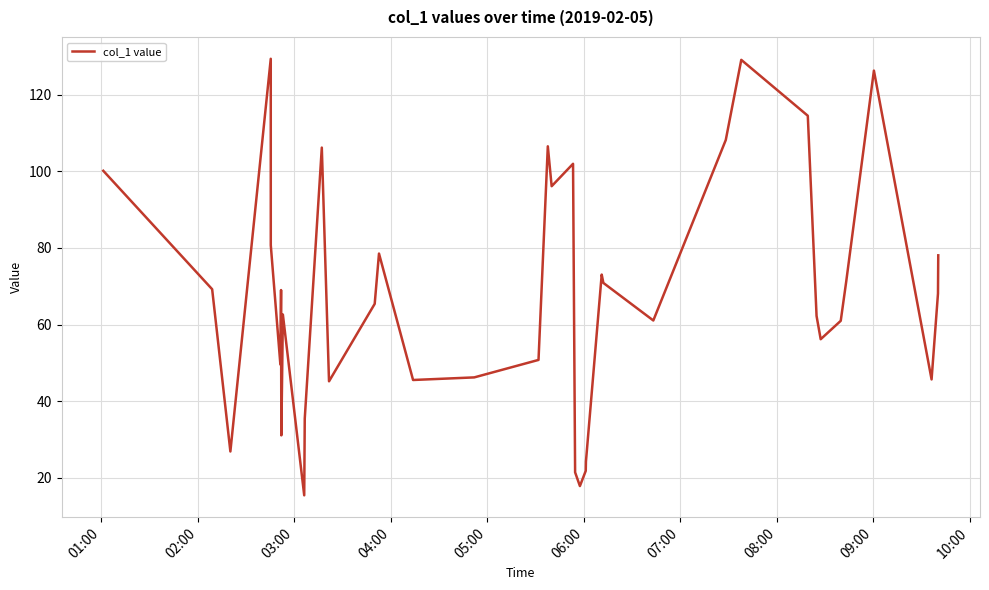

What is the maximum value shown in the chart?

129.4